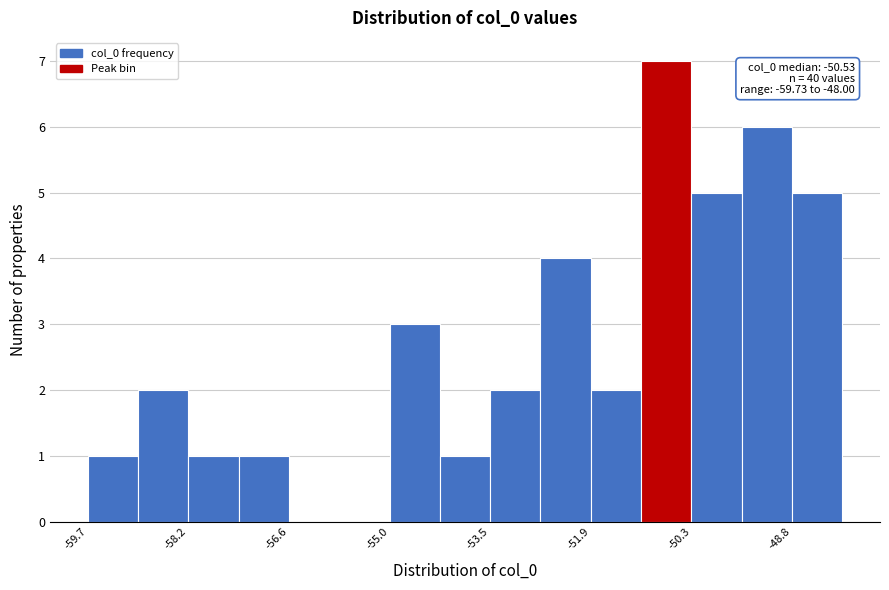

Read against the x-axis, roughly where is the centre of the tallest bar?

-50.8